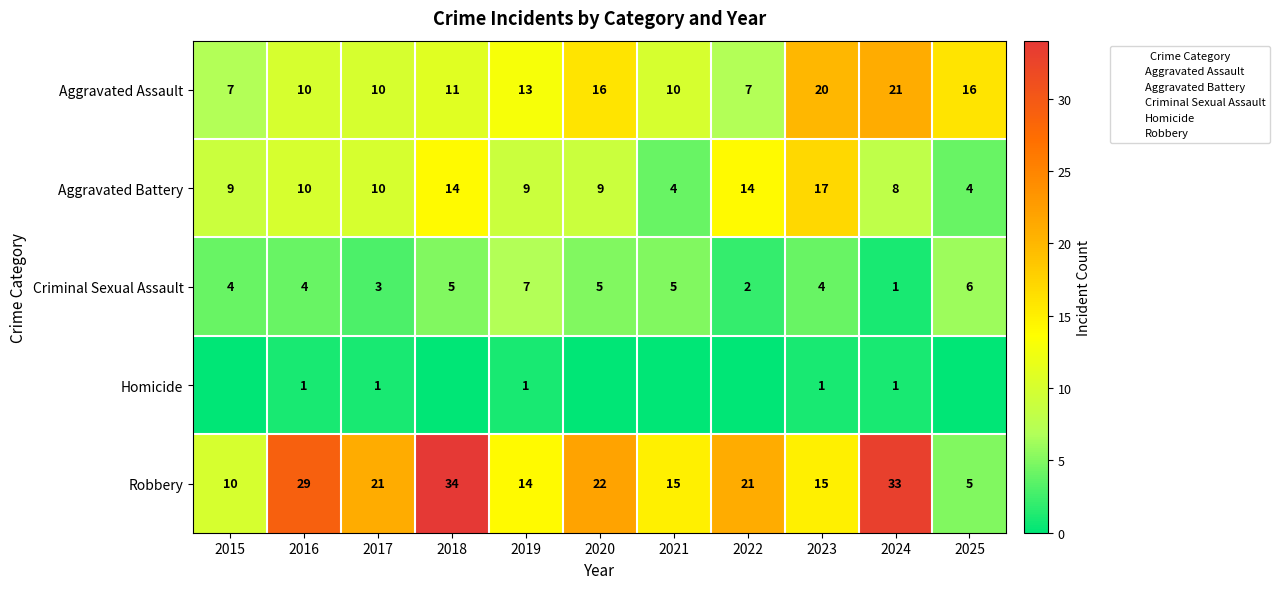

At which category does the chart reach its minimum across all series?

2015